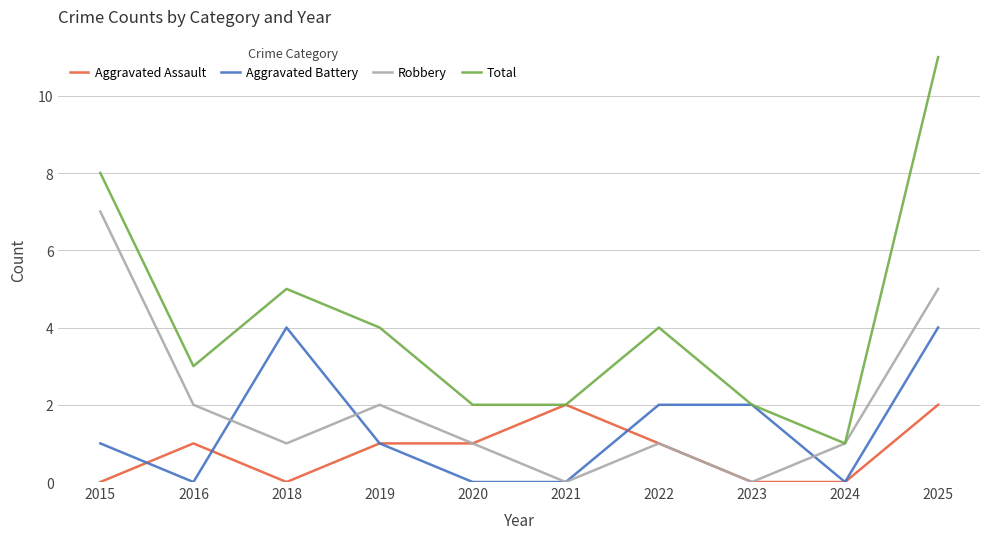

What is the spread (max minus min) of values at 2025?

9